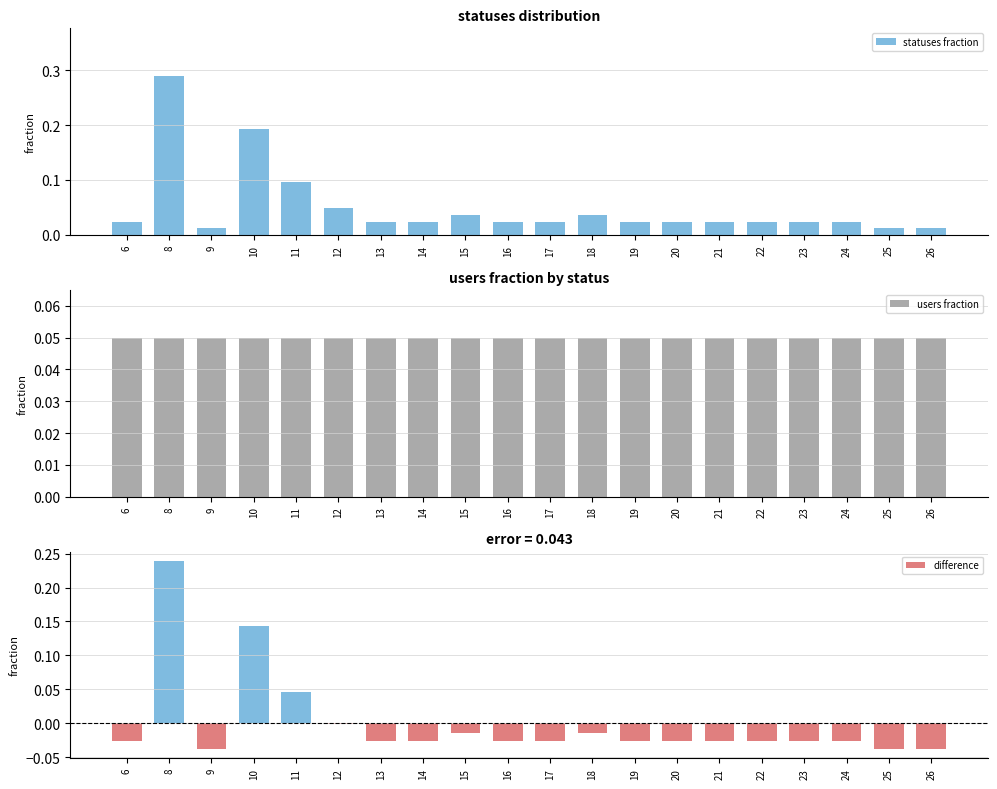

What are all the series names shown in the legend?

statuses fraction, users fraction, difference